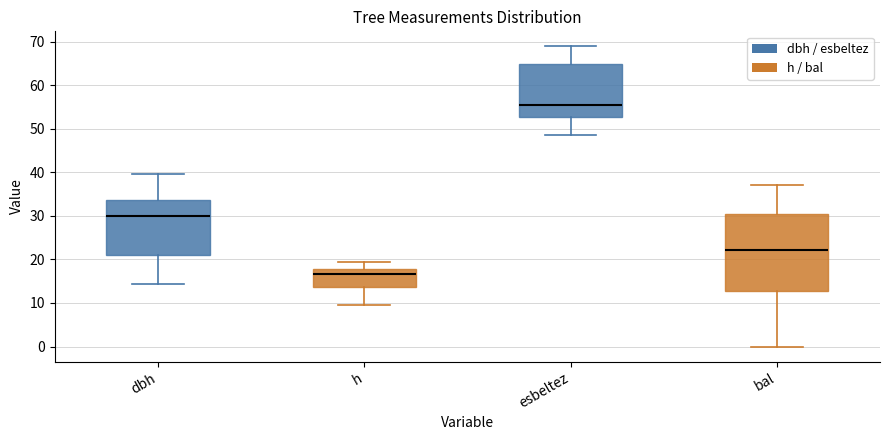

Which box's median line is the lowest?

h